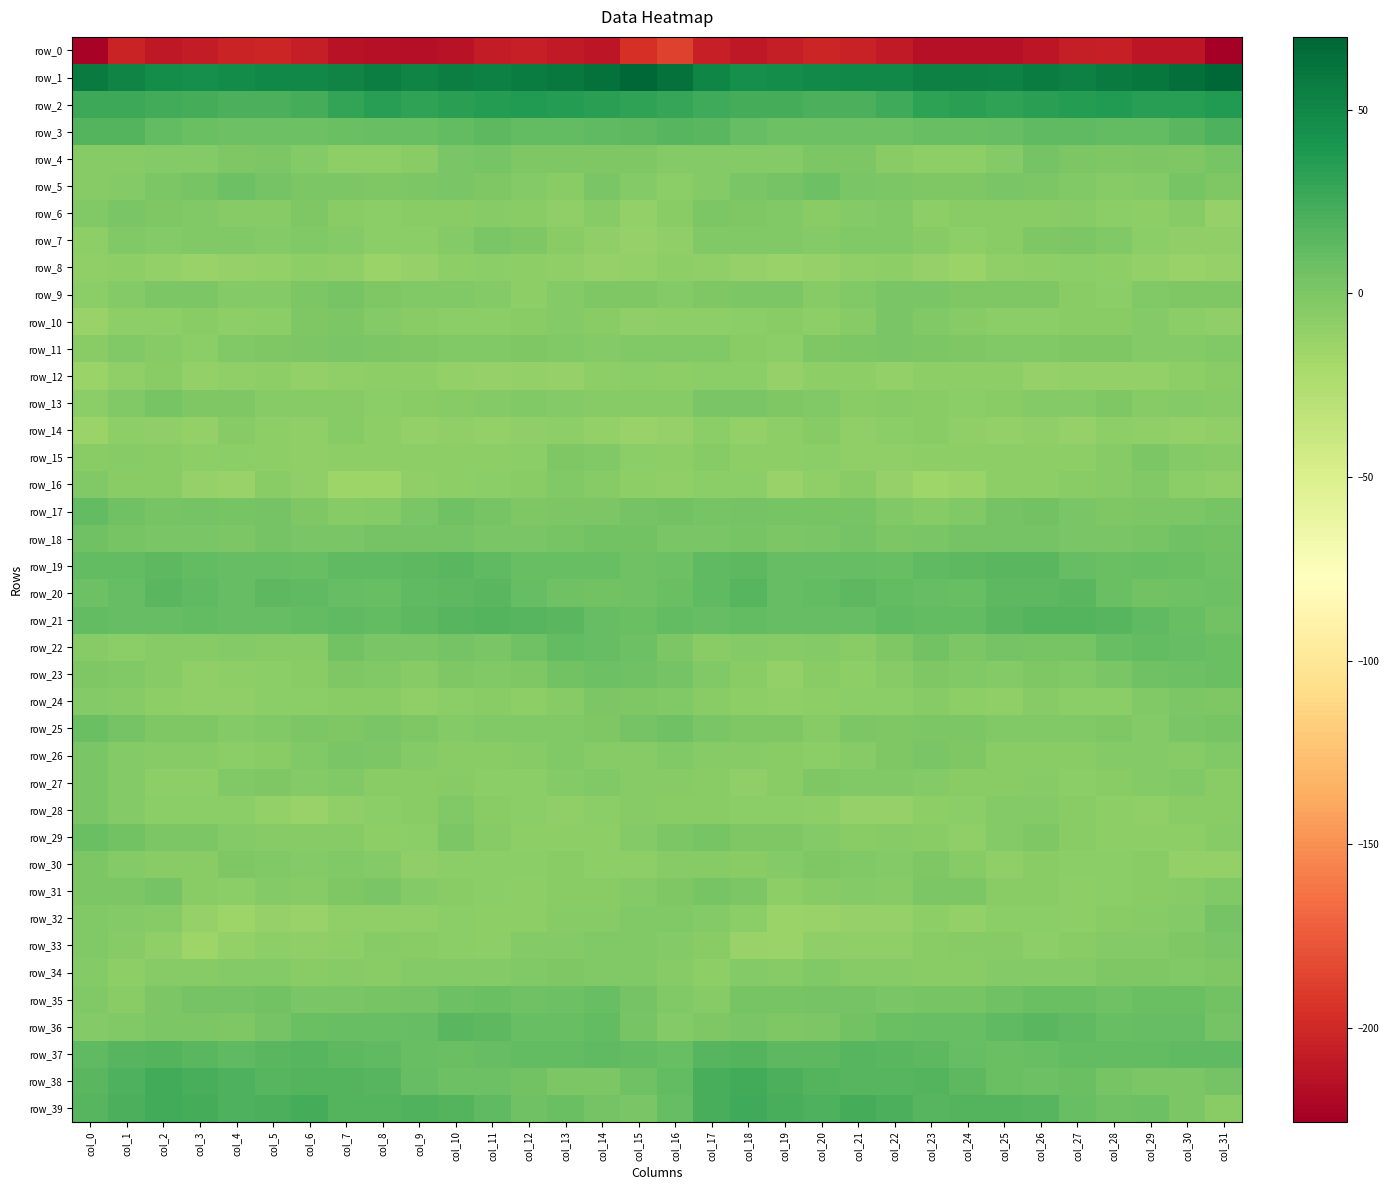

Reading right to left, transcribe all the data shown in this chart.

row_0: col_31=-225.6	col_30=-210.9	col_29=-210.8	col_28=-205.7	col_27=-206.2	col_26=-211.5	col_25=-215.2	col_24=-214.7	col_23=-215.0	col_22=-209.2	col_21=-203.7	col_20=-202.0	col_19=-206.2	col_18=-210.5	col_17=-204.9	col_16=-186.5	col_15=-195.8	col_14=-211.1	col_13=-209.0	col_12=-204.9	col_11=-208.0	col_10=-213.3	col_9=-215.5	col_8=-215.1	col_7=-213.3	col_6=-206.9	col_5=-202.0	col_4=-203.2	col_3=-207.9	col_2=-210.4	col_1=-203.2	col_0=-222.9
row_1: col_31=69.9	col_30=64.7	col_29=60.2	col_28=57.9	col_27=53.8	col_26=56.5	col_25=52.7	col_24=54.1	col_23=54.2	col_22=49.2	col_21=49.6	col_20=48.2	col_19=46.3	col_18=45.1	col_17=50.7	col_16=63.6	col_15=69.1	col_14=63.1	col_13=59.1	col_12=56.0	col_11=54.6	col_10=55.9	col_9=51.7	col_8=55.5	col_7=51.8	col_6=49.2	col_5=49.4	col_4=47.8	col_3=45.4	col_2=46.5	col_1=52.0	col_0=57.6
row_2: col_31=37.4	col_30=34.1	col_29=35.1	col_28=36.8	col_27=36.3	col_26=34.0	col_25=31.7	col_24=33.8	col_23=32.1	col_22=25.7	col_21=21.0	col_20=20.7	col_19=22.7	col_18=23.7	col_17=25.6	col_16=29.5	col_15=31.7	col_14=33.8	col_13=35.6	col_12=37.0	col_11=35.7	col_10=33.0	col_9=31.6	col_8=34.4	col_7=29.7	col_6=23.6	col_5=20.3	col_4=21.2	col_3=23.5	col_2=23.9	col_1=26.5	col_0=26.4
row_3: col_31=19.9	col_30=15.2	col_29=12.1	col_28=11.4	col_27=12.7	col_26=12.7	col_25=10.0	col_24=9.1	col_23=9.4	col_22=7.2	col_21=6.8	col_20=7.4	col_19=6.5	col_18=10.1	col_17=15.3	col_16=16.1	col_15=14.1	col_14=13.2	col_13=11.5	col_12=11.6	col_11=13.5	col_10=11.2	col_9=9.5	col_8=9.4	col_7=8.7	col_6=6.9	col_5=6.7	col_4=7.1	col_3=7.6	col_2=11.8	col_1=16.8	col_0=17.6
row_4: col_31=2.6	col_30=-0.6	col_29=-0.3	col_28=-1.2	col_27=0.1	col_26=3.7	col_25=-3.9	col_24=-8.0	col_23=-8.2	col_22=-5.7	col_21=-0.4	col_20=-0.0	col_19=-3.4	col_18=-3.5	col_17=-3.8	col_16=-3.7	col_15=-1.2	col_14=-0.7	col_13=-0.6	col_12=-1.5	col_11=2.1	col_10=1.7	col_9=-6.2	col_8=-8.3	col_7=-7.6	col_6=-3.9	col_5=0.4	col_4=-1.0	col_3=-3.2	col_2=-3.5	col_1=-4.8	col_0=-4.6
row_5: col_31=-0.6	col_30=1.8	col_29=-3.3	col_28=-4.4	col_27=-1.9	col_26=0.0	col_25=1.2	col_24=-1.3	col_23=-0.6	col_22=-0.3	col_21=1.6	col_20=7.3	col_19=3.2	col_18=1.6	col_17=-2.9	col_16=-7.2	col_15=-3.7	col_14=0.8	col_13=-5.2	col_12=-3.5	col_11=-1.1	col_10=1.2	col_9=-0.0	col_8=-1.5	col_7=-0.2	col_6=-0.3	col_5=3.9	col_4=7.0	col_3=2.4	col_2=0.3	col_1=-3.9	col_0=-4.3
row_6: col_31=-11.8	col_30=-5.1	col_29=-7.8	col_28=-6.4	col_27=-4.5	col_26=-5.8	col_25=-5.3	col_24=-5.9	col_23=-7.6	col_22=-2.1	col_21=-3.1	col_20=-5.2	col_19=-2.5	col_18=-1.1	col_17=0.2	col_16=-6.0	col_15=-10.0	col_14=-4.9	col_13=-8.6	col_12=-5.2	col_11=-4.8	col_10=-5.9	col_9=-5.3	col_8=-7.0	col_7=-5.7	col_6=-1.2	col_5=-5.0	col_4=-4.1	col_3=-1.8	col_2=-0.6	col_1=0.9	col_0=-1.7
row_7: col_31=-9.7	col_30=-9.6	col_29=-7.4	col_28=-2.6	col_27=0.6	col_26=-1.5	col_25=-5.9	col_24=-7.6	col_23=-4.1	col_22=-2.8	col_21=-2.8	col_20=-2.9	col_19=-2.1	col_18=-2.8	col_17=-2.7	col_16=-9.3	col_15=-11.4	col_14=-9.0	col_13=-5.7	col_12=-1.3	col_11=0.7	col_10=-3.3	col_9=-7.3	col_8=-6.6	col_7=-3.3	col_6=-2.5	col_5=-3.1	col_4=-2.3	col_3=-2.0	col_2=-3.3	col_1=-2.7	col_0=-7.7
row_8: col_31=-11.7	col_30=-13.0	col_29=-10.1	col_28=-8.5	col_27=-7.4	col_26=-8.2	col_25=-9.5	col_24=-13.3	col_23=-11.6	col_22=-7.7	col_21=-9.5	col_20=-11.6	col_19=-12.2	col_18=-11.6	col_17=-8.7	col_16=-8.0	col_15=-10.1	col_14=-11.8	col_13=-9.3	col_12=-8.4	col_11=-7.3	col_10=-8.3	col_9=-11.2	col_8=-13.7	col_7=-9.2	col_6=-8.1	col_5=-10.3	col_4=-11.8	col_3=-12.1	col_2=-10.9	col_1=-8.2	col_0=-9.1
row_9: col_31=-1.6	col_30=-1.3	col_29=-2.3	col_28=-6.8	col_27=-5.3	col_26=-1.6	col_25=-1.7	col_24=-1.2	col_23=1.1	col_22=1.7	col_21=-1.8	col_20=-4.2	col_19=-0.5	col_18=-0.1	col_17=-1.5	col_16=-3.9	col_15=-1.4	col_14=-1.4	col_13=-3.5	col_12=-7.7	col_11=-3.1	col_10=-1.8	col_9=-1.7	col_8=-0.6	col_7=2.1	col_6=0.4	col_5=-3.2	col_4=-3.0	col_3=0.1	col_2=-0.3	col_1=-3.2	col_0=-6.8
row_10: col_31=-9.1	col_30=-7.2	col_29=-3.5	col_28=-5.2	col_27=-6.2	col_26=-7.0	col_25=-7.0	col_24=-4.1	col_23=-1.8	col_22=0.9	col_21=-4.7	col_20=-8.2	col_19=-5.3	col_18=-6.9	col_17=-7.7	col_16=-8.5	col_15=-9.1	col_14=-5.5	col_13=-3.4	col_12=-6.1	col_11=-6.4	col_10=-7.3	col_9=-6.2	col_8=-2.9	col_7=-0.2	col_6=-0.7	col_5=-6.7	col_4=-7.5	col_3=-5.2	col_2=-8.0	col_1=-8.0	col_0=-12.5
row_11: col_31=-2.8	col_30=-3.1	col_29=-3.2	col_28=-1.6	col_27=-0.9	col_26=-2.4	col_25=-2.0	col_24=-0.6	col_23=0.6	col_22=1.3	col_21=-0.1	col_20=-1.2	col_19=-6.4	col_18=-5.9	col_17=-2.0	col_16=-2.3	col_15=-2.6	col_14=-3.3	col_13=-2.7	col_12=-0.8	col_11=-1.9	col_10=-2.3	col_9=-1.1	col_8=-0.2	col_7=1.2	col_6=0.6	col_5=-0.6	col_4=-2.7	col_3=-7.0	col_2=-4.4	col_1=-2.1	col_0=-5.5
row_12: col_31=-5.6	col_30=-7.6	col_29=-10.4	col_28=-10.4	col_27=-10.6	col_26=-11.0	col_25=-8.6	col_24=-8.3	col_23=-8.2	col_22=-10.3	col_21=-8.5	col_20=-7.9	col_19=-11.5	col_18=-6.6	col_17=-7.1	col_16=-8.2	col_15=-6.9	col_14=-8.2	col_13=-11.3	col_12=-10.0	col_11=-11.4	col_10=-10.3	col_9=-7.8	col_8=-8.0	col_7=-9.0	col_6=-10.3	col_5=-7.7	col_4=-9.2	col_3=-10.3	col_2=-5.4	col_1=-9.5	col_0=-13.4
row_13: col_31=-4.5	col_30=-3.9	col_29=-4.4	col_28=-1.4	col_27=-3.3	col_26=-3.4	col_25=-5.7	col_24=-7.2	col_23=-6.0	col_22=-4.0	col_21=-5.8	col_20=-2.2	col_19=-1.3	col_18=1.0	col_17=0.8	col_16=-4.7	col_15=-5.0	col_14=-4.2	col_13=-3.2	col_12=-2.1	col_11=-3.2	col_10=-4.4	col_9=-6.1	col_8=-7.4	col_7=-4.7	col_6=-4.8	col_5=-5.1	col_4=-1.2	col_3=-0.9	col_2=2.4	col_1=-2.2	col_0=-7.3
row_14: col_31=-9.4	col_30=-10.0	col_29=-9.4	col_28=-8.0	col_27=-11.4	col_26=-8.8	col_25=-9.8	col_24=-9.2	col_23=-6.0	col_22=-6.6	col_21=-9.7	col_20=-4.7	col_19=-7.8	col_18=-10.7	col_17=-6.8	col_16=-11.5	col_15=-12.6	col_14=-10.0	col_13=-8.6	col_12=-9.2	col_11=-10.7	col_10=-8.7	col_9=-10.2	col_8=-8.3	col_7=-4.9	col_6=-8.8	col_5=-8.0	col_4=-4.6	col_3=-9.8	col_2=-8.7	col_1=-8.0	col_0=-13.9
row_15: col_31=-5.0	col_30=-2.9	col_29=-0.3	col_28=-4.1	col_27=-8.4	col_26=-7.5	col_25=-8.2	col_24=-8.5	col_23=-8.5	col_22=-8.7	col_21=-8.9	col_20=-6.5	col_19=-8.2	col_18=-7.5	col_17=-4.3	col_16=-8.5	col_15=-6.8	col_14=-1.7	col_13=-0.8	col_12=-6.6	col_11=-8.0	col_10=-7.7	col_9=-8.5	col_8=-8.5	col_7=-8.4	col_6=-9.2	col_5=-8.0	col_4=-6.6	col_3=-8.6	col_2=-5.8	col_1=-4.2	col_0=-5.4
row_16: col_31=-9.3	col_30=-7.4	col_29=-2.5	col_28=-4.2	col_27=-6.2	col_26=-8.3	col_25=-8.0	col_24=-13.3	col_23=-16.1	col_22=-11.8	col_21=-5.5	col_20=-9.4	col_19=-12.8	col_18=-7.1	col_17=-6.6	col_16=-8.9	col_15=-8.6	col_14=-5.1	col_13=-2.5	col_12=-5.2	col_11=-7.2	col_10=-8.2	col_9=-9.1	col_8=-15.5	col_7=-14.8	col_6=-9.2	col_5=-5.7	col_4=-12.1	col_3=-11.0	col_2=-6.0	col_1=-5.8	col_0=-2.3
row_17: col_31=2.1	col_30=0.2	col_29=-0.1	col_28=-0.6	col_27=0.7	col_26=4.9	col_25=3.6	col_24=-2.7	col_23=-4.7	col_22=-2.7	col_21=2.9	col_20=2.8	col_19=2.8	col_18=3.9	col_17=2.6	col_16=4.8	col_15=3.6	col_14=-0.1	col_13=-0.2	col_12=-0.8	col_11=2.4	col_10=5.8	col_9=1.0	col_8=-3.7	col_7=-4.7	col_6=-0.6	col_5=3.4	col_4=2.4	col_3=3.8	col_2=2.7	col_1=5.5	col_0=12.0
row_18: col_31=4.8	col_30=5.8	col_29=2.7	col_28=1.6	col_27=0.7	col_26=3.1	col_25=3.6	col_24=3.0	col_23=1.6	col_22=0.5	col_21=4.1	col_20=1.1	col_19=-0.3	col_18=2.0	col_17=0.8	col_16=1.5	col_15=4.9	col_14=4.8	col_13=2.0	col_12=0.9	col_11=1.5	col_10=3.7	col_9=3.1	col_8=3.0	col_7=0.7	col_6=1.5	col_5=4.0	col_4=-0.2	col_3=1.2	col_2=1.0	col_1=2.5	col_0=5.9
row_19: col_31=5.2	col_30=8.4	col_29=8.9	col_28=8.4	col_27=10.9	col_26=14.8	col_25=14.7	col_24=13.3	col_23=13.1	col_22=9.7	col_21=9.9	col_20=11.0	col_19=10.8	col_18=13.9	col_17=12.4	col_16=6.5	col_15=5.8	col_14=9.0	col_13=8.8	col_12=8.8	col_11=12.6	col_10=15.1	col_9=14.1	col_8=13.2	col_7=12.3	col_6=9.0	col_5=10.6	col_4=10.9	col_3=11.9	col_2=14.1	col_1=12.0	col_0=11.8
row_20: col_31=7.1	col_30=5.9	col_29=5.0	col_28=8.6	col_27=14.6	col_26=14.1	col_25=13.9	col_24=9.7	col_23=10.4	col_22=11.9	col_21=14.1	col_20=12.1	col_19=10.3	col_18=15.7	col_17=12.5	col_16=8.2	col_15=5.9	col_14=5.1	col_13=6.4	col_12=10.7	col_11=14.9	col_10=14.2	col_9=12.5	col_8=9.4	col_7=10.9	col_6=13.2	col_5=13.9	col_4=10.5	col_3=12.6	col_2=15.4	col_1=10.4	col_0=6.6
row_21: col_31=5.1	col_30=8.9	col_29=13.1	col_28=16.0	col_27=17.2	col_26=16.9	col_25=15.2	col_24=11.9	col_23=11.9	col_22=12.4	col_21=10.1	col_20=10.5	col_19=10.5	col_18=11.4	col_17=10.2	col_16=11.2	col_15=8.0	col_14=10.1	col_13=15.0	col_12=16.2	col_11=17.5	col_10=16.4	col_9=13.8	col_8=11.5	col_7=12.4	col_6=11.8	col_5=9.9	col_4=10.6	col_3=11.0	col_2=10.7	col_1=10.0	col_0=11.3
row_22: col_31=8.1	col_30=9.9	col_29=12.0	col_28=9.1	col_27=2.2	col_26=1.9	col_25=3.0	col_24=0.5	col_23=4.6	col_22=-0.9	col_21=-5.9	col_20=-2.9	col_19=-4.8	col_18=-3.9	col_17=-5.8	col_16=0.4	col_15=6.8	col_14=10.9	col_13=11.7	col_12=6.3	col_11=1.2	col_10=3.1	col_9=1.5	col_8=1.7	col_7=4.3	col_6=-4.6	col_5=-4.2	col_4=-3.8	col_3=-4.2	col_2=-4.8	col_1=-6.9	col_0=-5.0
row_23: col_31=7.8	col_30=7.4	col_29=6.2	col_28=1.1	col_27=-2.5	col_26=-1.7	col_25=-3.3	col_24=-2.7	col_23=-0.9	col_22=-4.4	col_21=-7.5	col_20=-6.2	col_19=-10.2	col_18=-6.0	col_17=-2.0	col_16=3.5	col_15=5.3	col_14=7.2	col_13=4.6	col_12=-0.9	col_11=-2.7	col_10=-1.3	col_9=-4.1	col_8=-1.7	col_7=-1.5	col_6=-6.1	col_5=-6.9	col_4=-7.6	col_3=-9.2	col_2=-4.4	col_1=-1.7	col_0=-0.8
row_24: col_31=-0.9	col_30=0.5	col_29=-2.3	col_28=-7.0	col_27=-6.9	col_26=-4.8	col_25=-8.8	col_24=-7.6	col_23=-4.9	col_22=-7.3	col_21=-6.6	col_20=-8.6	col_19=-9.2	col_18=-8.2	col_17=-5.6	col_16=-1.7	col_15=-1.4	col_14=0.3	col_13=-4.3	col_12=-8.1	col_11=-5.2	col_10=-6.4	col_9=-9.2	col_8=-6.2	col_7=-5.5	col_6=-7.0	col_5=-7.1	col_4=-8.9	col_3=-9.0	col_2=-7.9	col_1=-4.4	col_0=-3.9
row_25: col_31=2.2	col_30=0.7	col_29=-2.8	col_28=-1.4	col_27=-2.1	col_26=-2.4	col_25=-2.7	col_24=0.5	col_23=-0.4	col_22=-0.8	col_21=-0.1	col_20=-4.6	col_19=-0.8	col_18=-1.1	col_17=1.6	col_16=5.4	col_15=3.5	col_14=-1.0	col_13=-2.4	col_12=-2.0	col_11=-1.7	col_10=-2.9	col_9=-1.5	col_8=0.6	col_7=-0.9	col_6=0.2	col_5=-2.1	col_4=-3.4	col_3=-0.7	col_2=-1.0	col_1=3.8	col_0=8.0
row_26: col_31=-1.9	col_30=-4.8	col_29=-2.9	col_28=-3.5	col_27=-6.2	col_26=-6.2	col_25=-5.4	col_24=-1.2	col_23=0.7	col_22=-0.9	col_21=-4.9	col_20=-7.2	col_19=-6.1	col_18=-4.4	col_17=-5.1	col_16=-2.6	col_15=-4.4	col_14=-4.5	col_13=-2.3	col_12=-5.1	col_11=-5.9	col_10=-6.3	col_9=-3.8	col_8=-0.5	col_7=1.1	col_6=-2.8	col_5=-5.7	col_4=-7.3	col_3=-5.1	col_2=-4.9	col_1=-3.8	col_0=0.9
row_27: col_31=-5.7	col_30=-2.5	col_29=-3.1	col_28=-5.7	col_27=-6.8	col_26=-5.1	col_25=-5.5	col_24=-6.0	col_23=-3.6	col_22=-2.7	col_21=-2.0	col_20=-0.9	col_19=-6.3	col_18=-9.1	col_17=-5.7	col_16=-4.7	col_15=-4.9	col_14=-2.4	col_13=-3.9	col_12=-6.5	col_11=-6.5	col_10=-4.4	col_9=-6.0	col_8=-5.2	col_7=-2.8	col_6=-3.2	col_5=-0.5	col_4=-2.3	col_3=-8.2	col_2=-8.3	col_1=-3.4	col_0=1.2
row_28: col_31=-5.8	col_30=-5.6	col_29=-9.4	col_28=-8.2	col_27=-6.1	col_26=-3.4	col_25=-3.9	col_24=-6.8	col_23=-8.3	col_22=-11.3	col_21=-11.8	col_20=-7.9	col_19=-7.0	col_18=-7.1	col_17=-5.6	col_16=-5.2	col_15=-5.0	col_14=-7.1	col_13=-9.4	col_12=-7.0	col_11=-5.5	col_10=-2.4	col_9=-5.6	col_8=-7.1	col_7=-9.3	col_6=-12.3	col_5=-10.2	col_4=-7.1	col_3=-7.0	col_2=-7.2	col_1=-3.1	col_0=1.7
row_29: col_31=-5.1	col_30=-8.1	col_29=-7.5	col_28=-8.5	col_27=-6.3	col_26=-0.9	col_25=-3.6	col_24=-8.9	col_23=-5.4	col_22=-4.2	col_21=-5.2	col_20=-3.8	col_19=-0.8	col_18=-0.7	col_17=2.1	col_16=0.1	col_15=-3.1	col_14=-8.3	col_13=-7.7	col_12=-8.1	col_11=-4.4	col_10=-0.1	col_9=-6.8	col_8=-8.3	col_7=-4.1	col_6=-4.8	col_5=-4.9	col_4=-2.9	col_3=-0.1	col_2=-0.5	col_1=4.5	col_0=8.0
row_30: col_31=-10.6	col_30=-10.4	col_29=-5.9	col_28=-6.4	col_27=-7.3	col_26=-5.8	col_25=-9.1	col_24=-4.9	col_23=-1.4	col_22=-3.8	col_21=-1.8	col_20=-1.3	col_19=-3.9	col_18=-6.2	col_17=-4.3	col_16=-4.9	col_15=-8.2	col_14=-8.6	col_13=-5.6	col_12=-7.2	col_11=-6.5	col_10=-6.6	col_9=-8.8	col_8=-2.9	col_7=-2.1	col_6=-3.6	col_5=-1.8	col_4=-1.2	col_3=-5.5	col_2=-5.5	col_1=-3.3	col_0=-0.4
row_31: col_31=-2.2	col_30=-5.1	col_29=-5.4	col_28=-6.9	col_27=-7.9	col_26=-5.8	col_25=-5.3	col_24=0.4	col_23=0.5	col_22=-4.5	col_21=-3.5	col_20=-4.6	col_19=-8.2	col_18=-0.2	col_17=2.7	col_16=-1.5	col_15=-2.8	col_14=-5.6	col_13=-5.4	col_12=-8.1	col_11=-6.7	col_10=-6.2	col_9=-3.4	col_8=1.4	col_7=-1.1	col_6=-5.1	col_5=-3.2	col_4=-6.5	col_3=-6.3	col_2=3.0	col_1=0.5	col_0=-0.1
row_32: col_31=3.0	col_30=-3.1	col_29=-4.4	col_28=-6.3	col_27=-8.2	col_26=-7.4	col_25=-7.2	col_24=-10.1	col_23=-8.0	col_22=-11.9	col_21=-11.5	col_20=-13.2	col_19=-13.8	col_18=-7.4	col_17=-3.6	col_16=-2.8	col_15=-2.0	col_14=-4.5	col_13=-4.2	col_12=-7.7	col_11=-8.1	col_10=-6.6	col_9=-9.0	col_8=-9.2	col_7=-9.0	col_6=-12.4	col_5=-11.6	col_4=-14.4	col_3=-11.8	col_2=-5.1	col_1=-3.7	col_0=-2.5
row_33: col_31=0.7	col_30=-0.7	col_29=-3.3	col_28=-3.2	col_27=-6.0	col_26=-7.7	col_25=-5.0	col_24=-5.0	col_23=-5.8	col_22=-9.5	col_21=-8.8	col_20=-8.9	col_19=-13.8	col_18=-12.6	col_17=-6.0	col_16=-3.3	col_15=-2.1	col_14=-1.8	col_13=-3.5	col_12=-3.6	col_11=-7.5	col_10=-6.4	col_9=-5.3	col_8=-4.6	col_7=-7.5	col_6=-9.6	col_5=-8.3	col_4=-10.3	col_3=-15.0	col_2=-9.5	col_1=-4.6	col_0=-2.6
row_34: col_31=-0.9	col_30=-2.1	col_29=-1.4	col_28=-1.7	col_27=-3.0	col_26=-3.6	col_25=-3.0	col_24=-5.6	col_23=-5.7	col_22=-4.7	col_21=-4.4	col_20=-2.7	col_19=-4.4	col_18=-4.0	col_17=-7.8	col_16=-4.5	col_15=-1.8	col_14=-2.1	col_13=-1.2	col_12=-2.5	col_11=-3.2	col_10=-3.7	col_9=-3.5	col_8=-6.1	col_7=-5.0	col_6=-5.2	col_5=-3.2	col_4=-3.3	col_3=-4.3	col_2=-4.9	col_1=-8.4	col_0=-3.8
row_35: col_31=4.4	col_30=8.7	col_29=8.5	col_28=5.8	col_27=7.8	col_26=8.1	col_25=5.3	col_24=2.4	col_23=2.1	col_22=0.9	col_21=3.4	col_20=3.6	col_19=2.8	col_18=2.7	col_17=-4.7	col_16=-2.5	col_15=3.6	col_14=9.2	col_13=7.1	col_12=6.0	col_11=8.5	col_10=7.3	col_9=4.0	col_8=2.5	col_7=1.3	col_6=1.4	col_5=4.1	col_4=3.0	col_3=3.5	col_2=0.1	col_1=-6.0	col_0=-2.4
row_36: col_31=3.5	col_30=10.6	col_29=10.1	col_28=8.7	col_27=12.2	col_26=15.6	col_25=12.6	col_24=9.1	col_23=9.5	col_22=8.5	col_21=5.0	col_20=0.1	col_19=-1.0	col_18=0.9	col_17=-1.3	col_16=-3.9	col_15=2.9	col_14=11.1	col_13=9.2	col_12=9.4	col_11=13.9	col_10=15.4	col_9=10.9	col_8=8.9	col_7=9.2	col_6=7.7	col_5=2.9	col_4=-0.9	col_3=0.0	col_2=0.5	col_1=-2.1	col_0=-3.3
row_37: col_31=12.4	col_30=13.2	col_29=11.3	col_28=11.5	col_27=11.8	col_26=8.8	col_25=8.0	col_24=10.9	col_23=13.7	col_22=15.0	col_21=15.9	col_20=13.6	col_19=14.2	col_18=17.3	col_17=16.2	col_16=9.5	col_15=11.9	col_14=12.6	col_13=11.0	col_12=12.0	col_11=10.8	col_10=8.1	col_9=8.9	col_8=12.3	col_7=13.8	col_6=15.8	col_5=15.1	col_4=13.3	col_3=15.6	col_2=17.6	col_1=15.8	col_0=12.6
row_38: col_31=3.5	col_30=0.1	col_29=-0.5	col_28=2.8	col_27=7.5	col_26=6.5	col_25=8.4	col_24=14.0	col_23=17.9	col_22=16.6	col_21=16.5	col_20=17.3	col_19=20.8	col_18=24.0	col_17=21.5	col_16=11.7	col_15=5.3	col_14=-0.2	col_13=0.1	col_12=5.1	col_11=7.4	col_10=6.9	col_9=10.1	col_8=16.4	col_7=16.9	col_6=16.9	col_5=15.7	col_4=19.2	col_3=21.9	col_2=24.2	col_1=20.2	col_0=14.7
row_39: col_31=-5.8	col_30=0.1	col_29=7.2	col_28=6.4	col_27=9.1	col_26=16.2	col_25=17.7	col_24=17.8	col_23=16.6	col_22=20.9	col_21=22.6	col_20=19.2	col_19=22.0	col_18=25.2	col_17=21.8	col_16=10.5	col_15=1.2	col_14=3.5	col_13=7.9	col_12=5.9	col_11=12.2	col_10=17.2	col_9=17.9	col_8=17.3	col_7=17.0	col_6=23.2	col_5=20.4	col_4=20.0	col_3=23.6	col_2=24.4	col_1=20.8	col_0=16.0